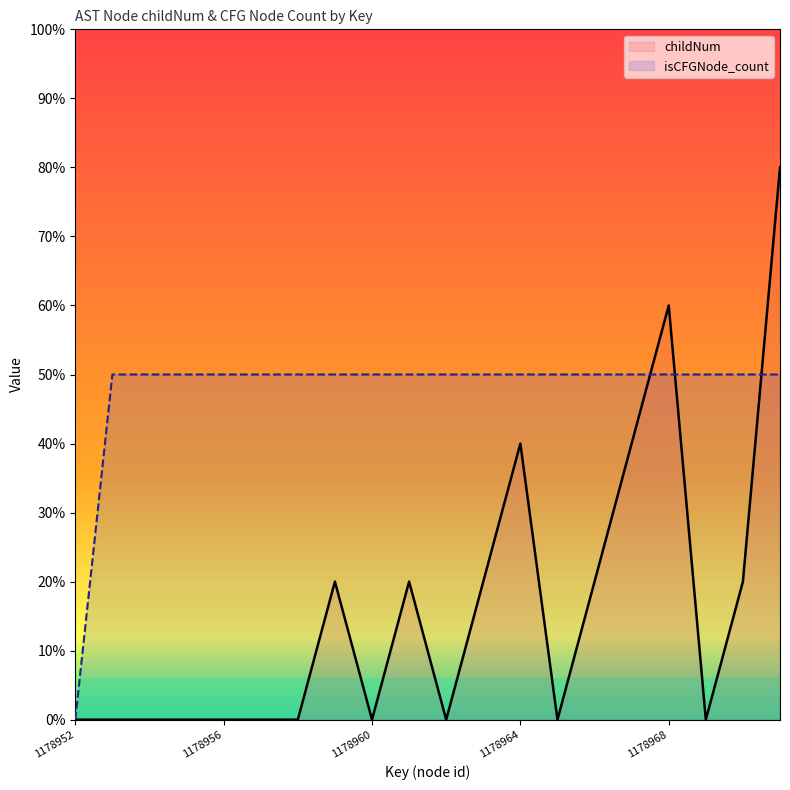

How many times do isCFGNode_count and childNum cross each other?

3